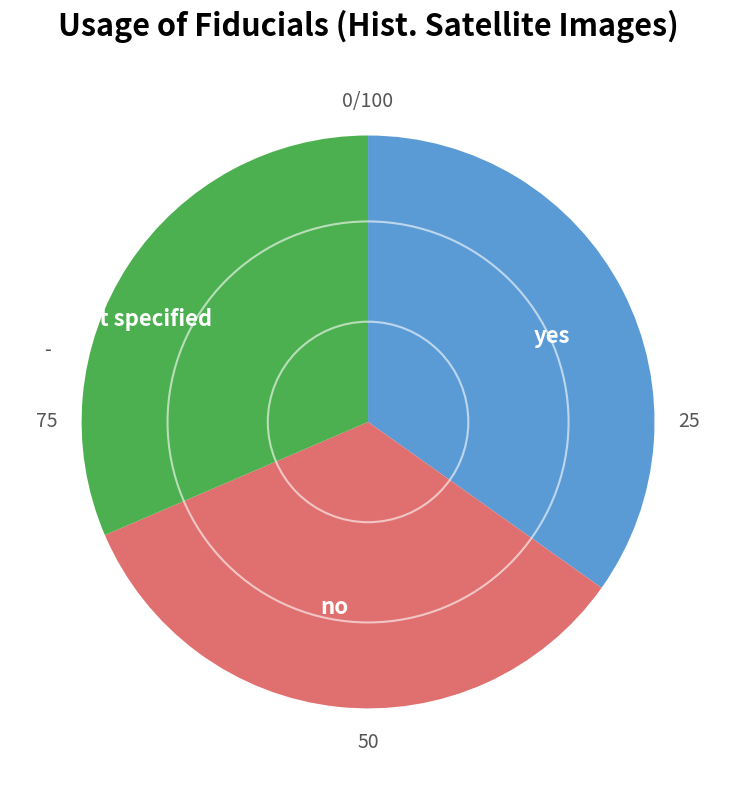

Is the sum of not specified and yes greater than half?

Yes